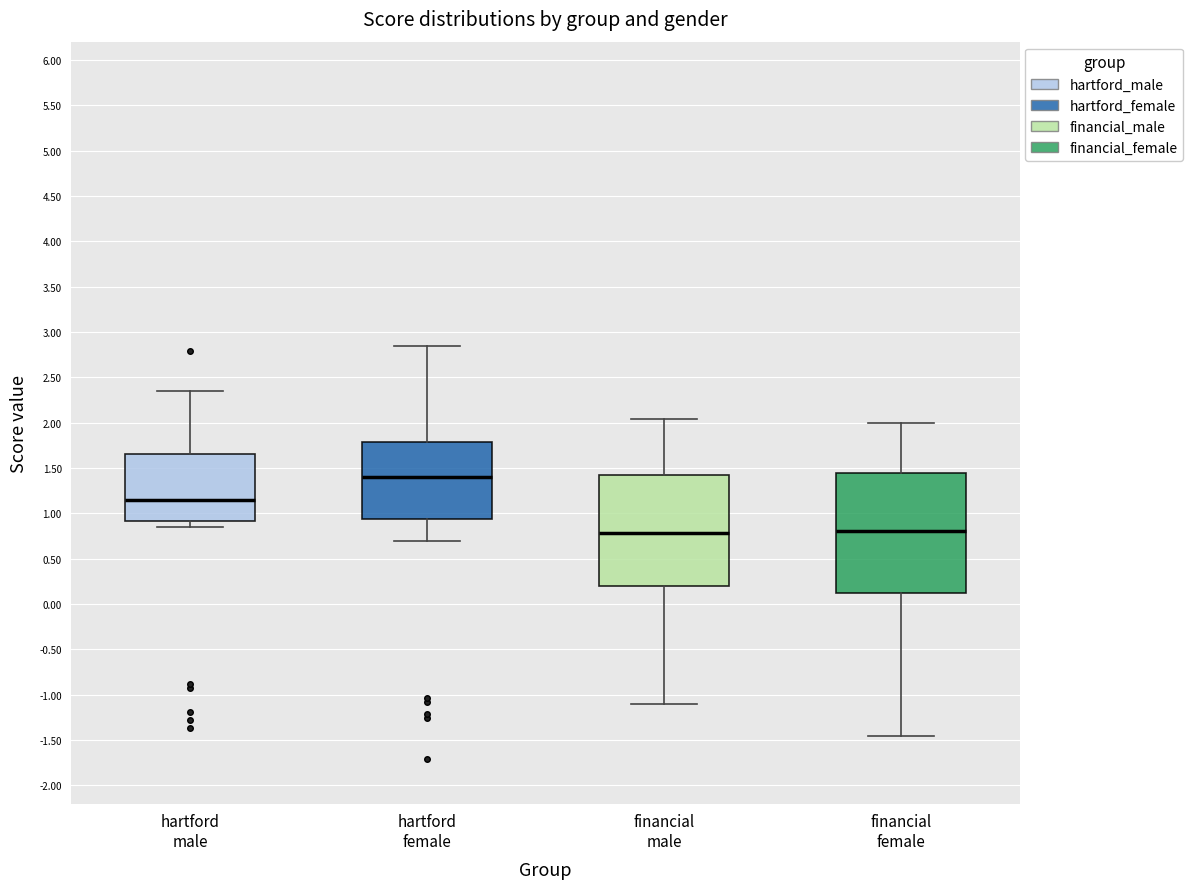

Reading left to right, read every box against the y-axis: the position of its median line, the range the box covers, and the ends of its whiskers. The values are not printed on the chart, so give them approximately, as read against the axis.

hartford male: median 1.15, box 0.90 to 1.65, whiskers 0.85 to 2.35
hartford female: median 1.40, box 0.95 to 1.80, whiskers 0.70 to 2.85
financial male: median 0.80, box 0.20 to 1.40, whiskers -1.10 to 2.05
financial female: median 0.80, box 0.10 to 1.45, whiskers -1.45 to 2.00